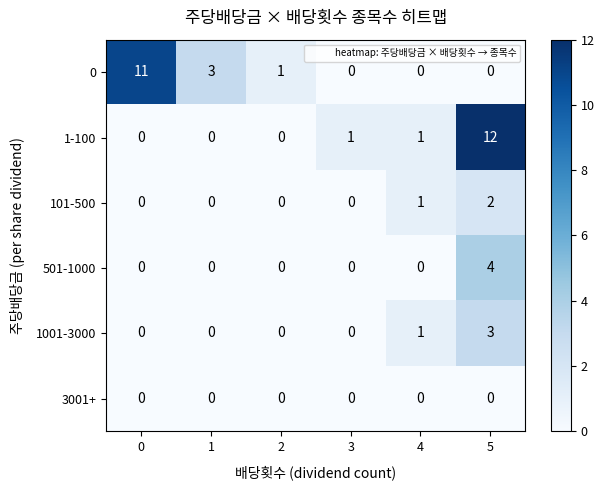

Which label corresponds to the largest value in the chart?

5